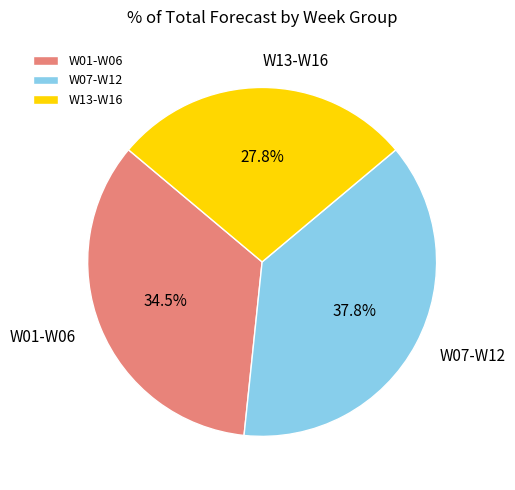

What percentage do W07-W12 and W01-W06 together represent?

72.2%